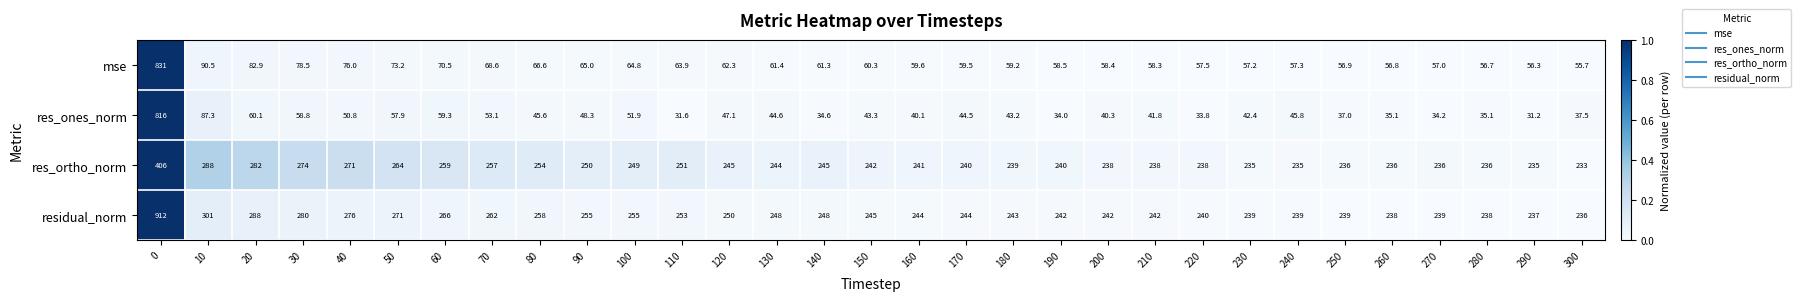

Where is residual_norm nearest to the value 574?

10